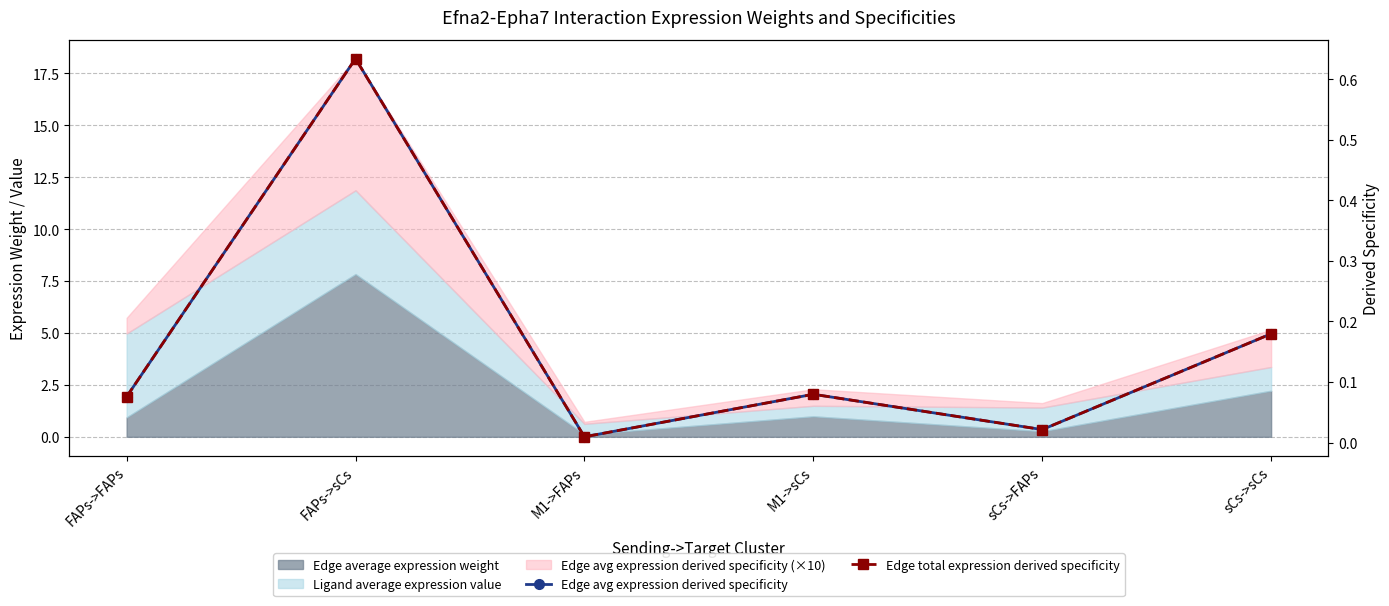

What is the label of the 5th point from the left?

sCs->FAPs